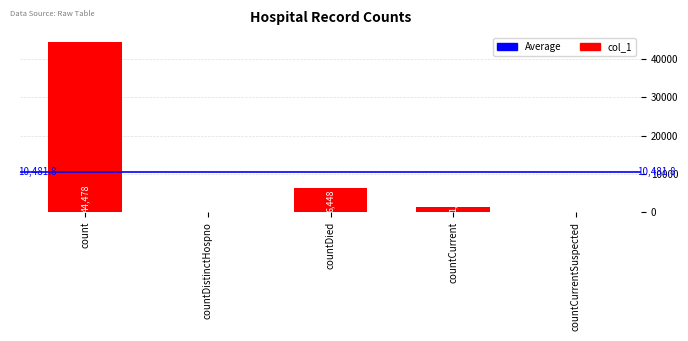

The value at count is 28217. True or false?

False